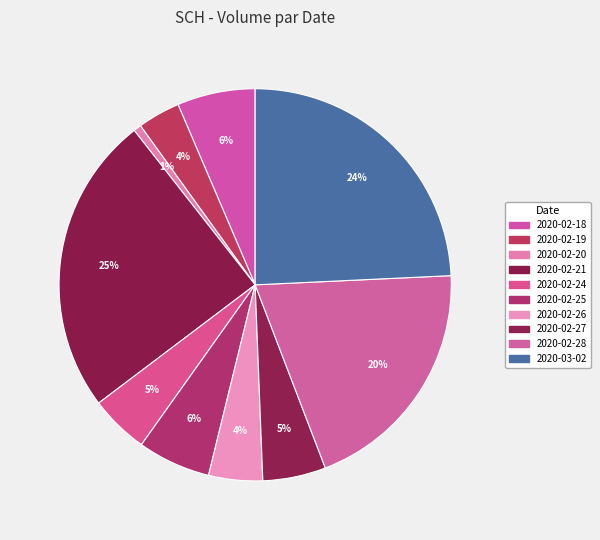

What is the smallest slice in the pie chart?

2020-02-20